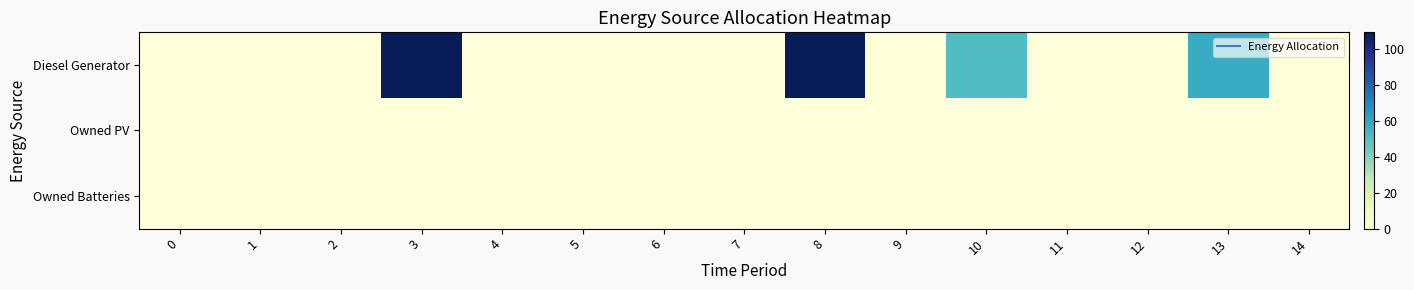

At which category does the chart reach its peak across all series?

3